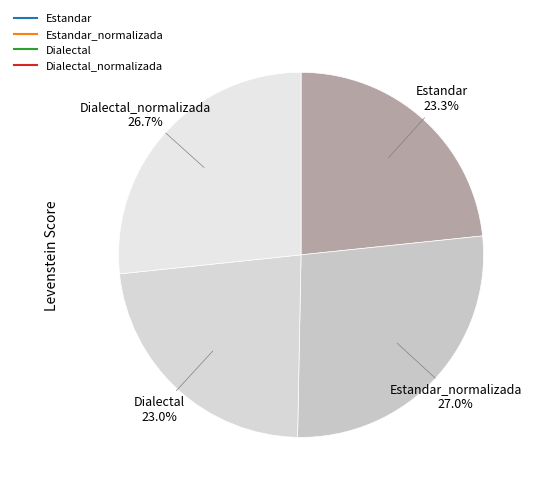

How many segments does this pie chart have?

4